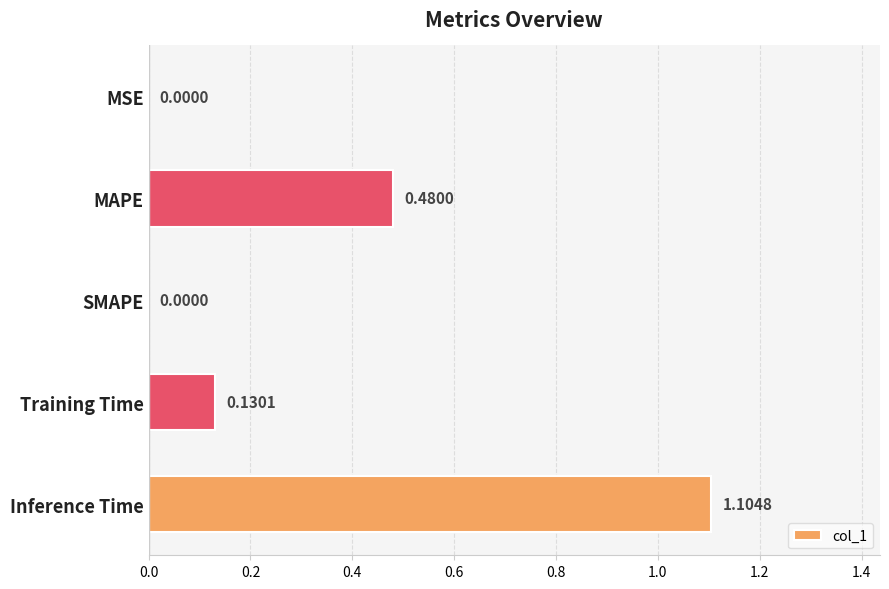

What is the sum of all values?

1.7